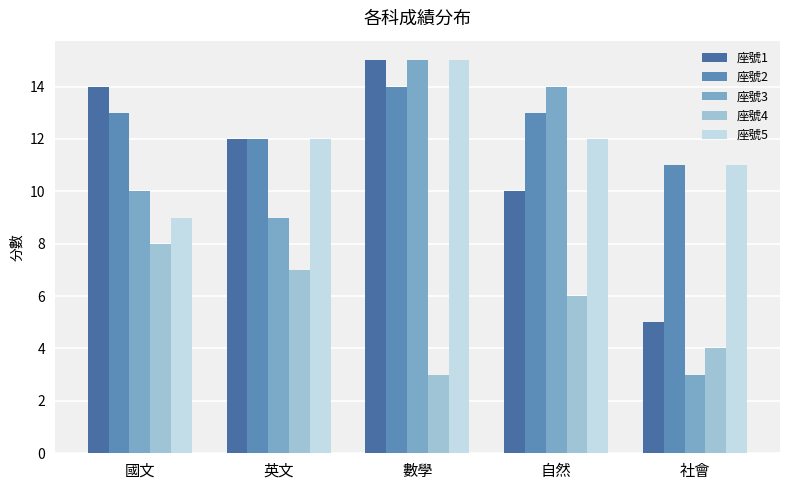

Reading left to right, transcribe all the data shown in this chart.

座號1: 國文=14	英文=12	數學=15	自然=10	社會=5
座號2: 國文=13	英文=12	數學=14	自然=13	社會=11
座號3: 國文=10	英文=9	數學=15	自然=14	社會=3
座號4: 國文=8	英文=7	數學=3	自然=6	社會=4
座號5: 國文=9	英文=12	數學=15	自然=12	社會=11